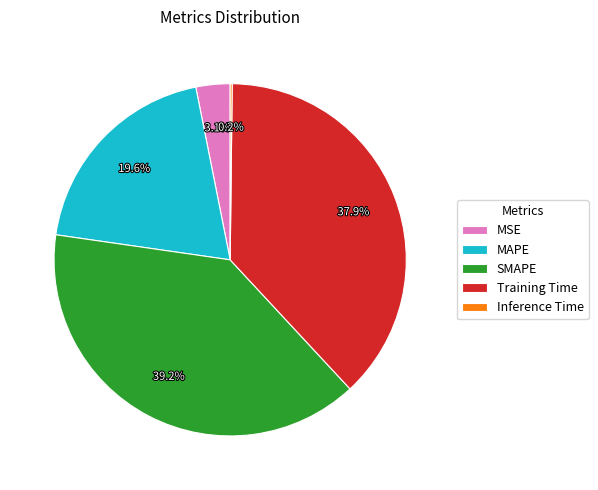

What is the largest slice in the pie chart?

SMAPE